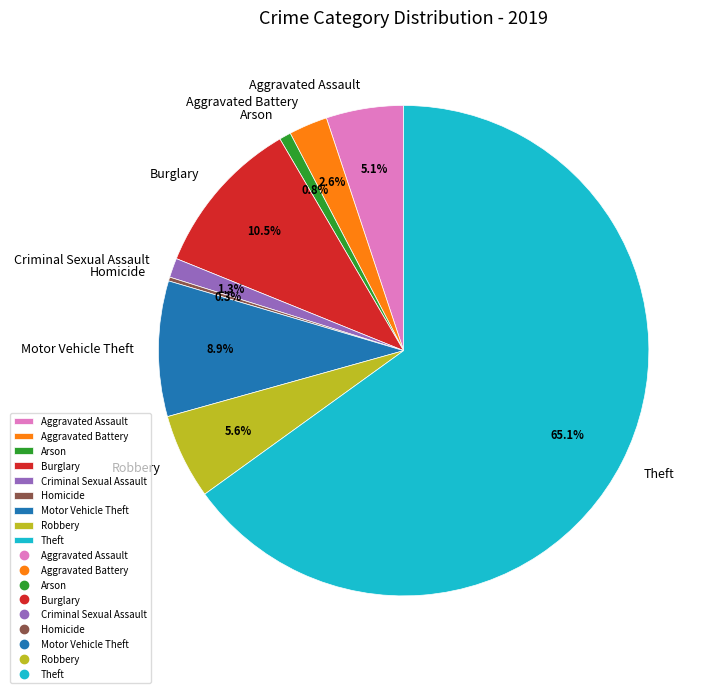

Which category has the biggest portion of the pie?

Theft